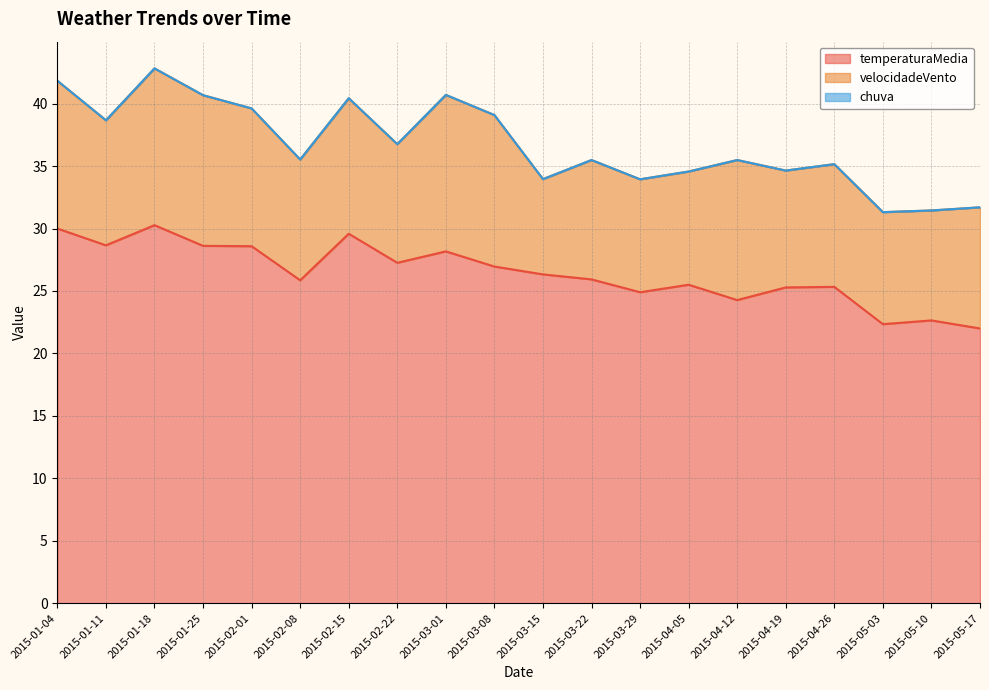

Where is temperaturaMedia nearest to the value 26?

2015-03-22